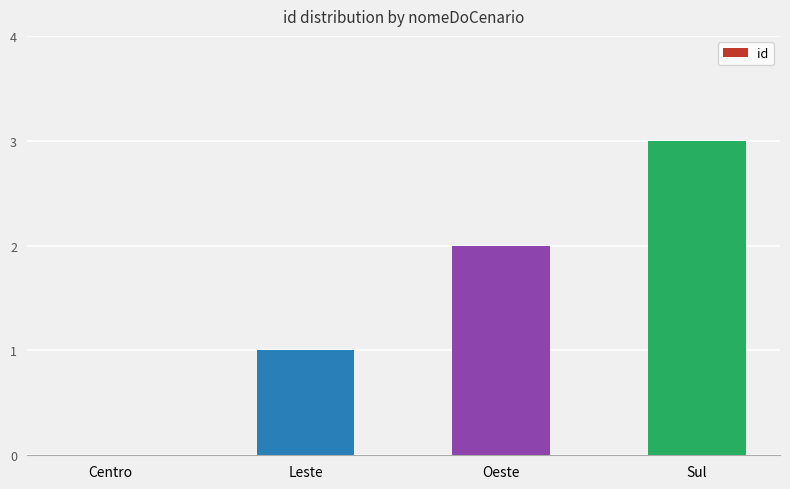

Between Oeste and Centro, which is larger?

Oeste